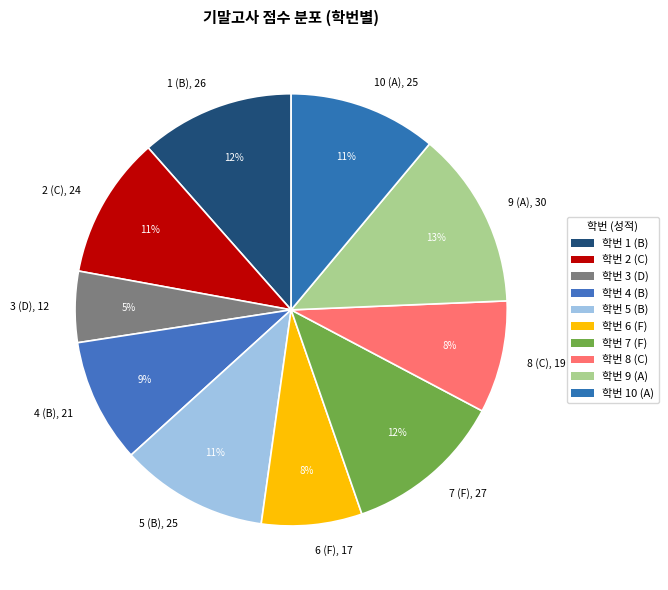

How many slices are in this pie chart?

10